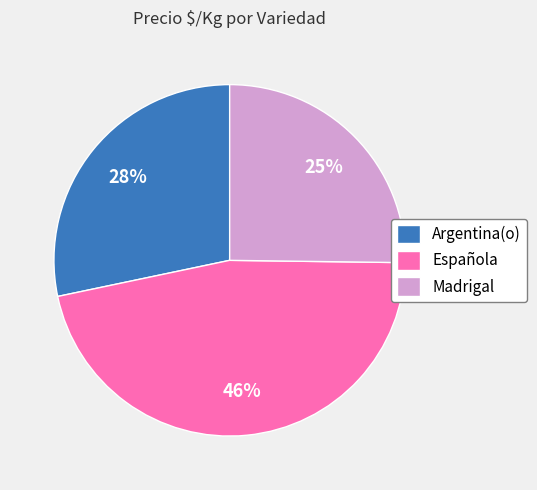

To the nearest percent, what is the difference between the largest and smallest slice percentages?

21%